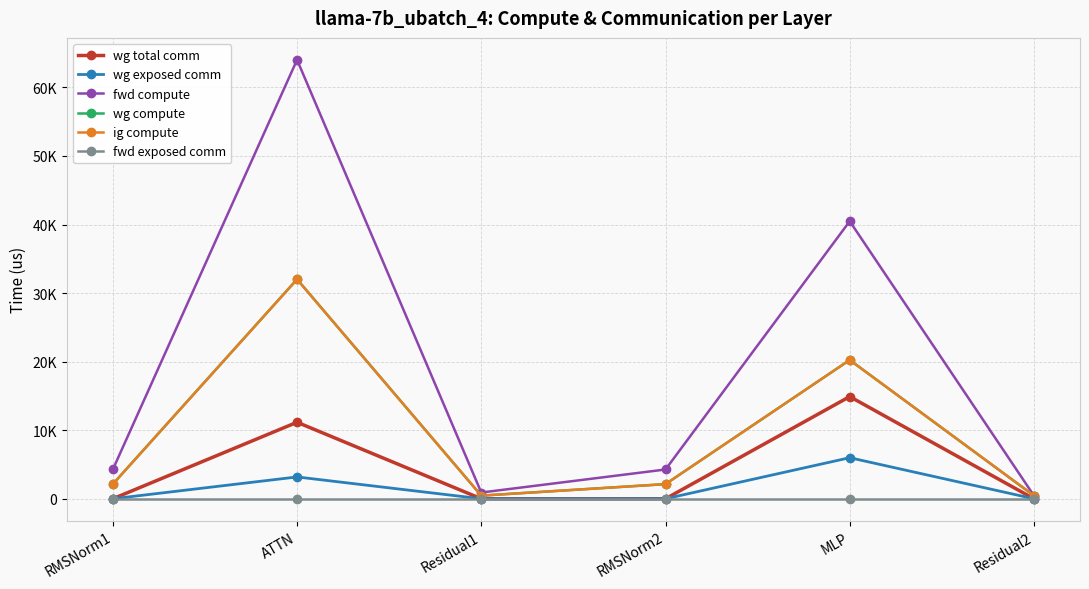

Does the chart have visible grid lines?

Yes